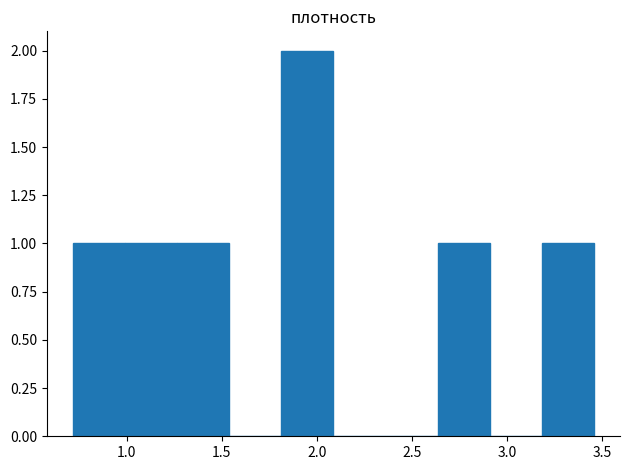

Reading left to right, list every bar in this chart as the range it spans on the x-axis followed by its height. Neither the bar edges nor the heights are printed on the chart, so give them approximately, as read against the axes.

0.70 to 1.00: 1
1.00 to 1.25: 1
1.25 to 1.55: 1
1.55 to 1.80: 0
1.80 to 2.10: 2
2.10 to 2.35: 0
2.35 to 2.65: 0
2.65 to 2.90: 1
2.90 to 3.20: 0
3.20 to 3.45: 1